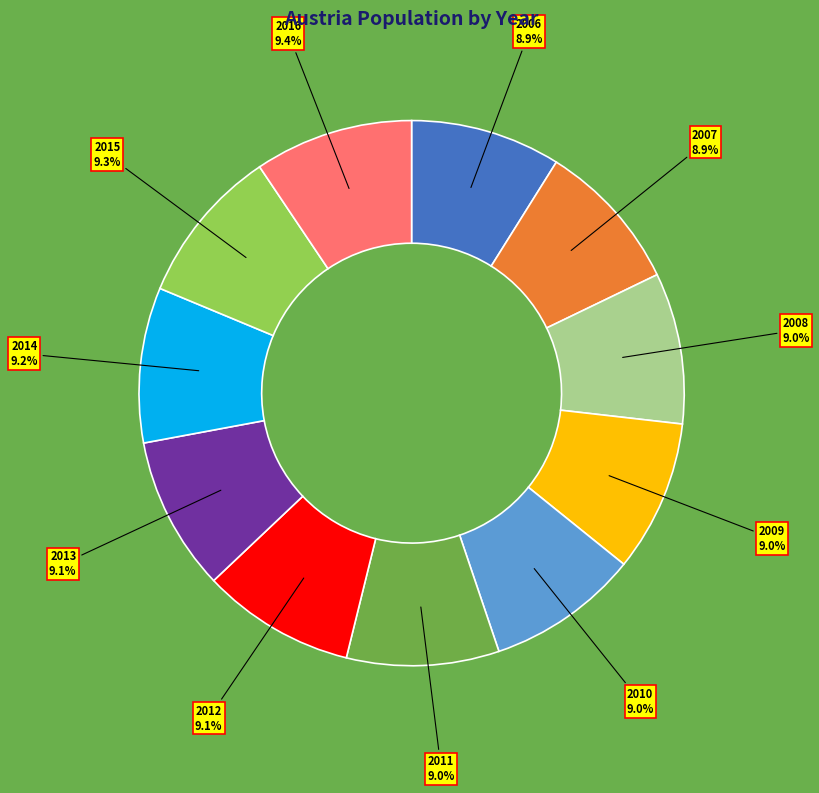

Combined, what portion of the pie is 2014 and 2011?

18.2%